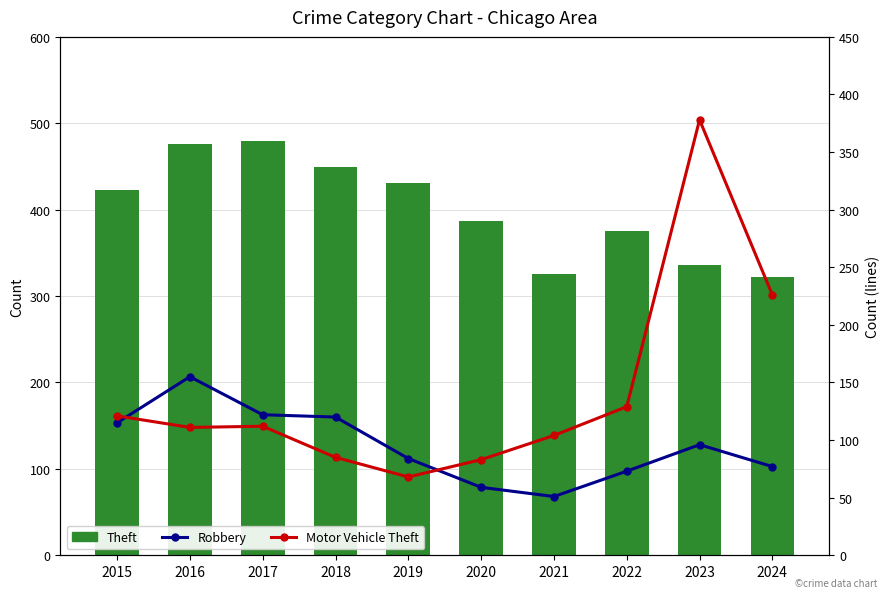

Is the value of Robbery at 2019 greater than the value of Motor Vehicle Theft at 2015?

No